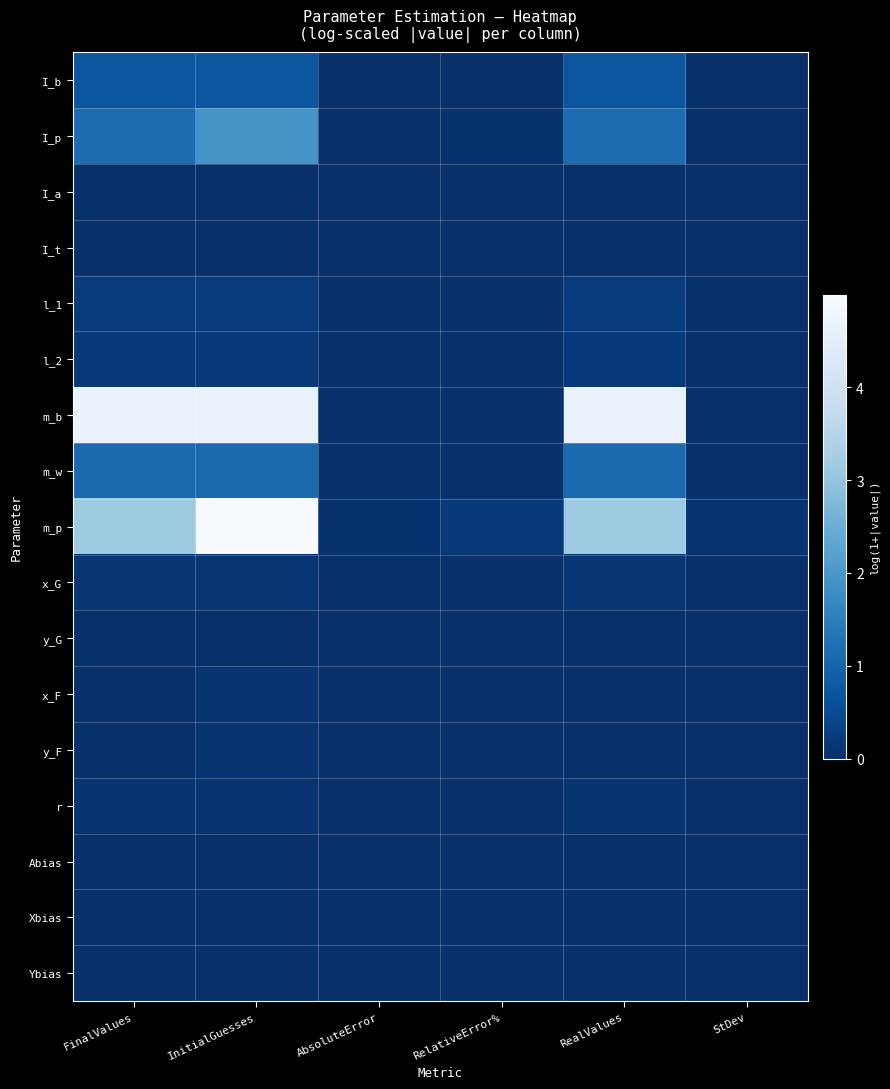

At how many categories does at least one series exceed 4?

3